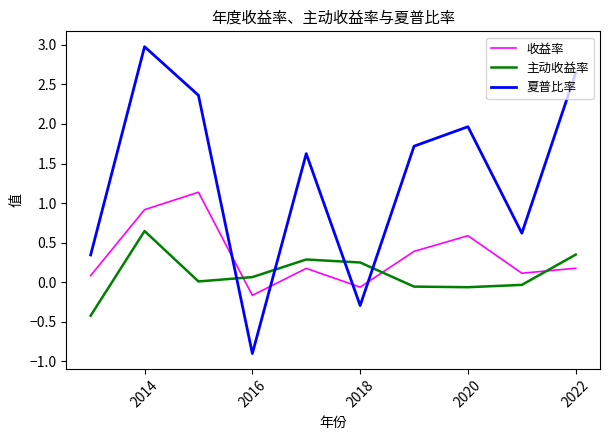

Which series has the largest total across all categories?

夏普比率